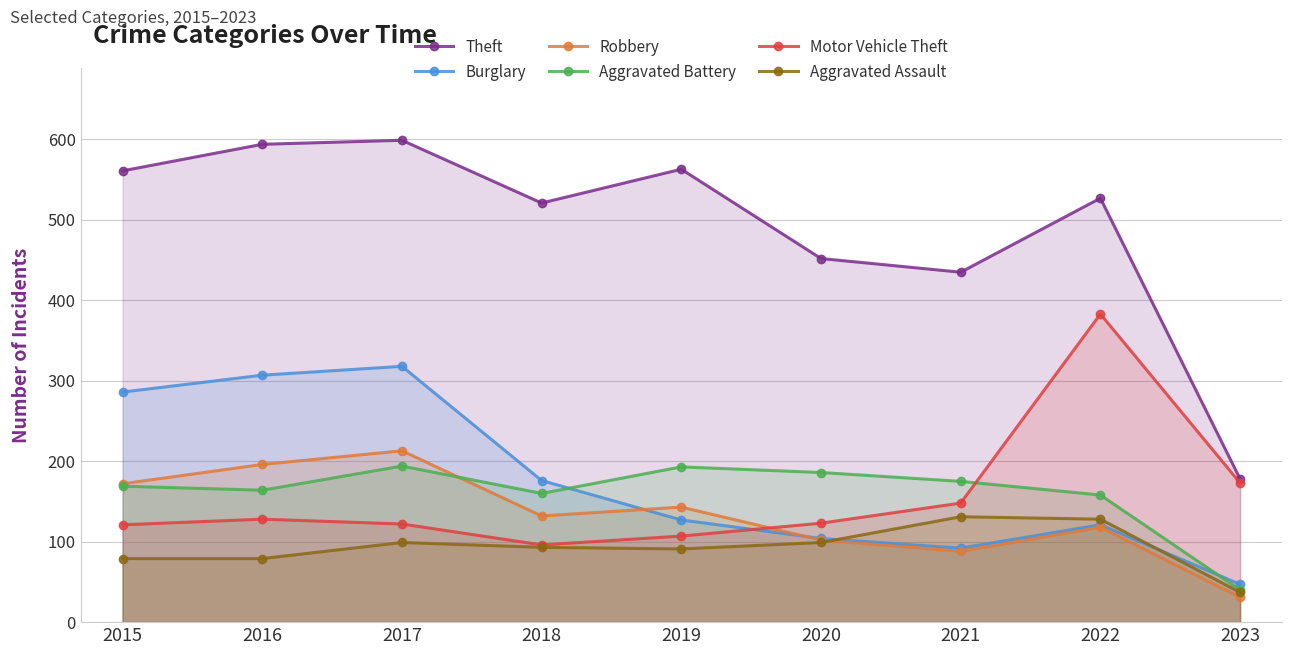

Which series has the largest total across all categories?

Theft